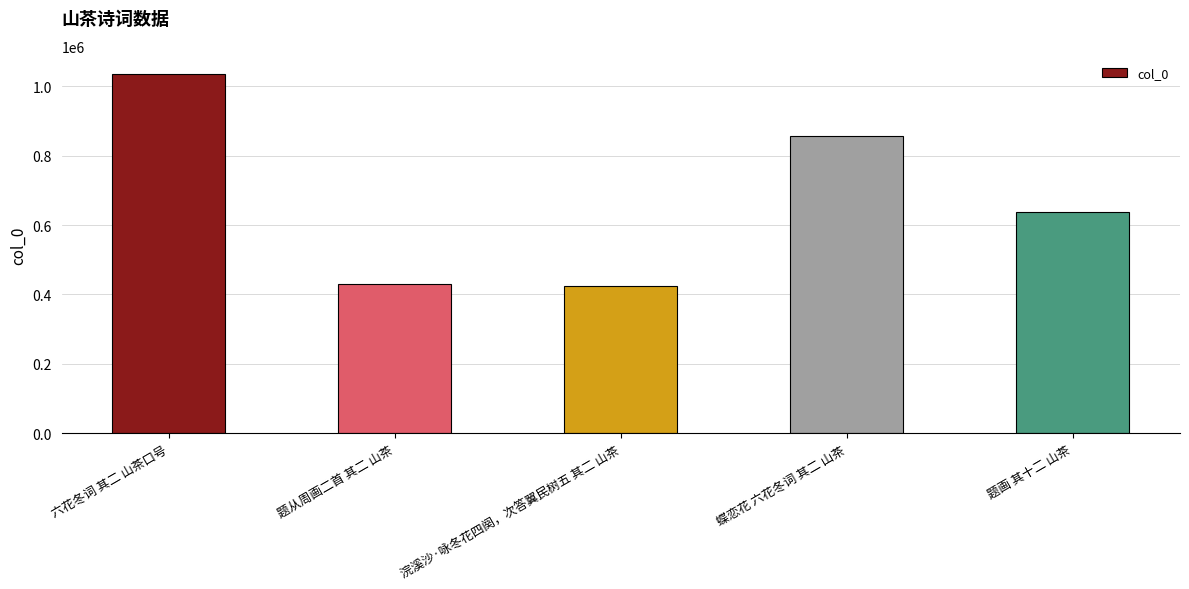

What is the label of the 2nd bar from the left?

题从周画二首 其二 山茶